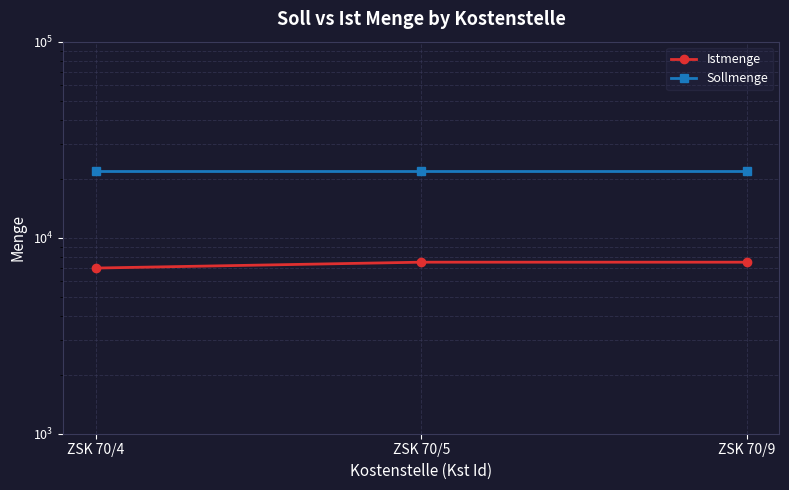

What is the difference between the highest and lowest values at ZSK 70/4?

15000